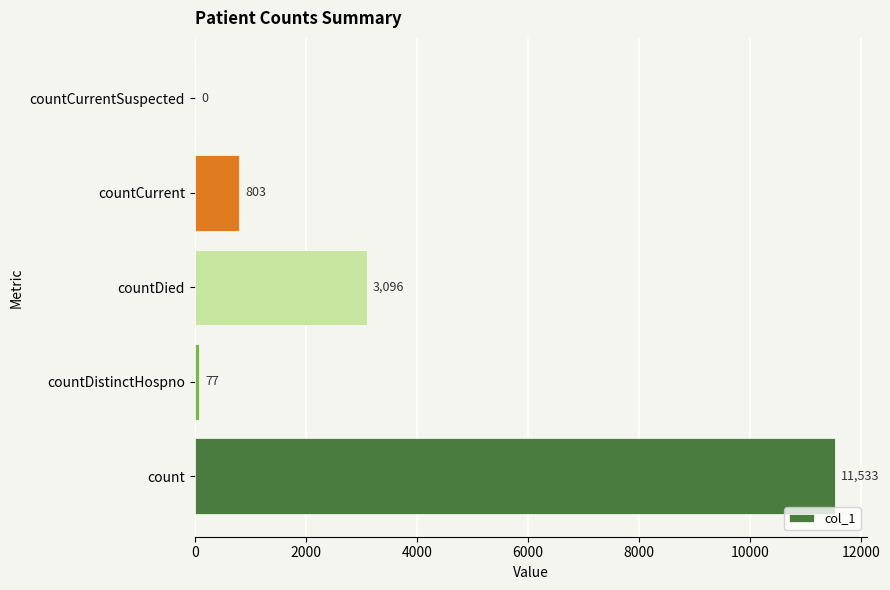

Reading bottom to top, extract all data points from this chart.

count=11533	countDistinctHospno=77	countDied=3096	countCurrent=803	countCurrentSuspected=0